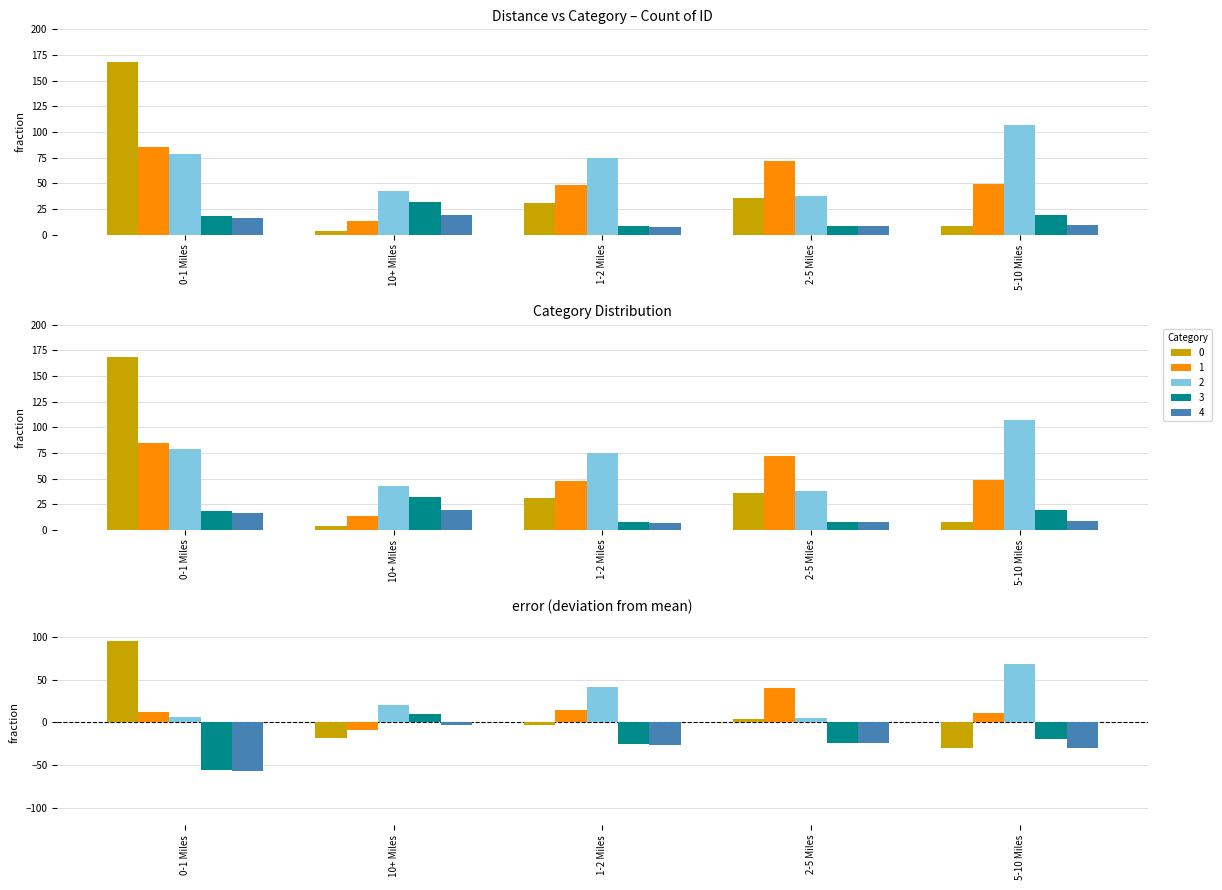

What are all the series names shown in the legend?

0, 1, 2, 3, 4